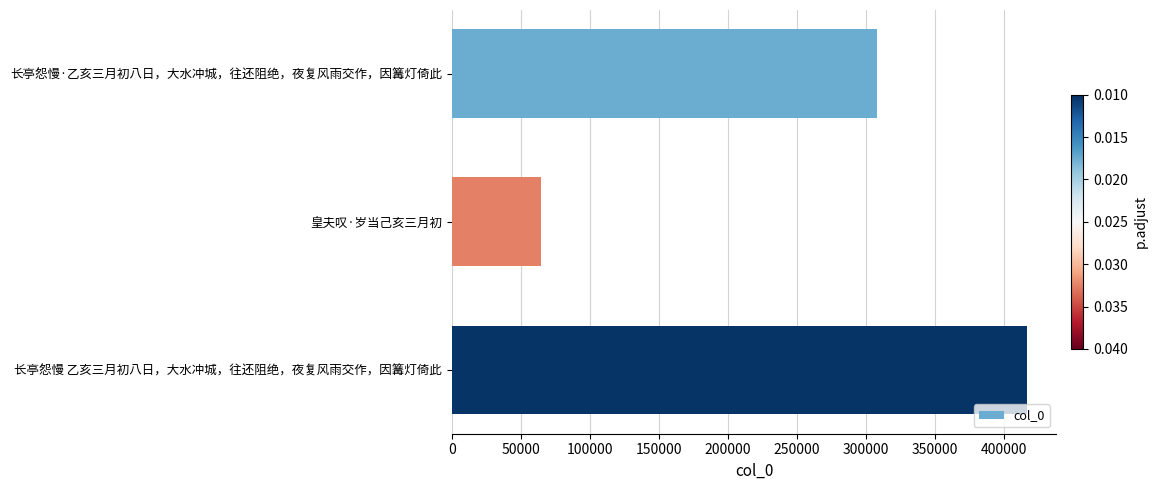

What is the change in value from 长亭怨慢·乙亥三月初八日，大水冲城，往还阻绝，夜复风雨交作，因篝灯倚此 to 皇夫叹·岁当己亥三月初?

-242806